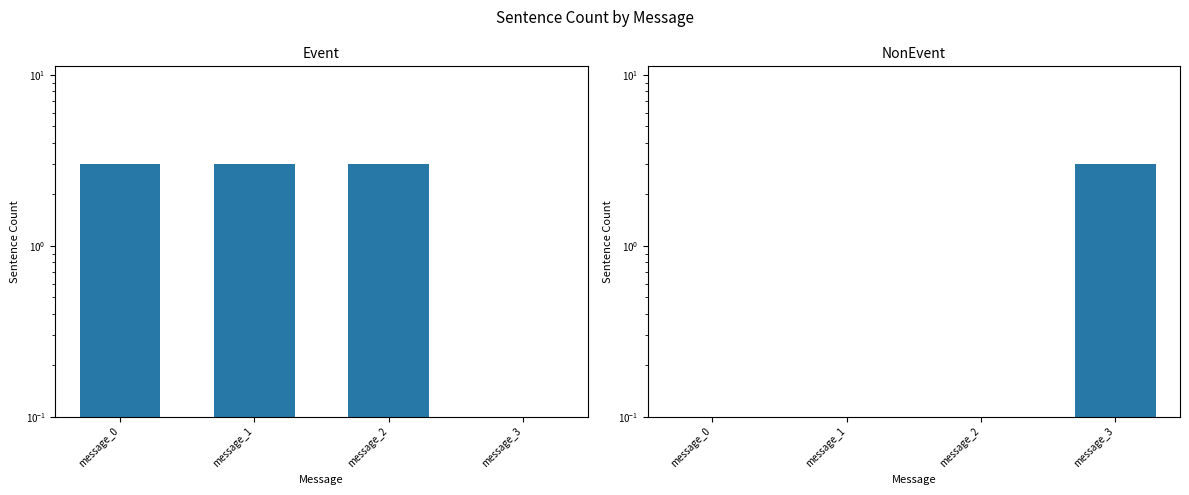

True or false: Event has a value of 4 at message_1.

False